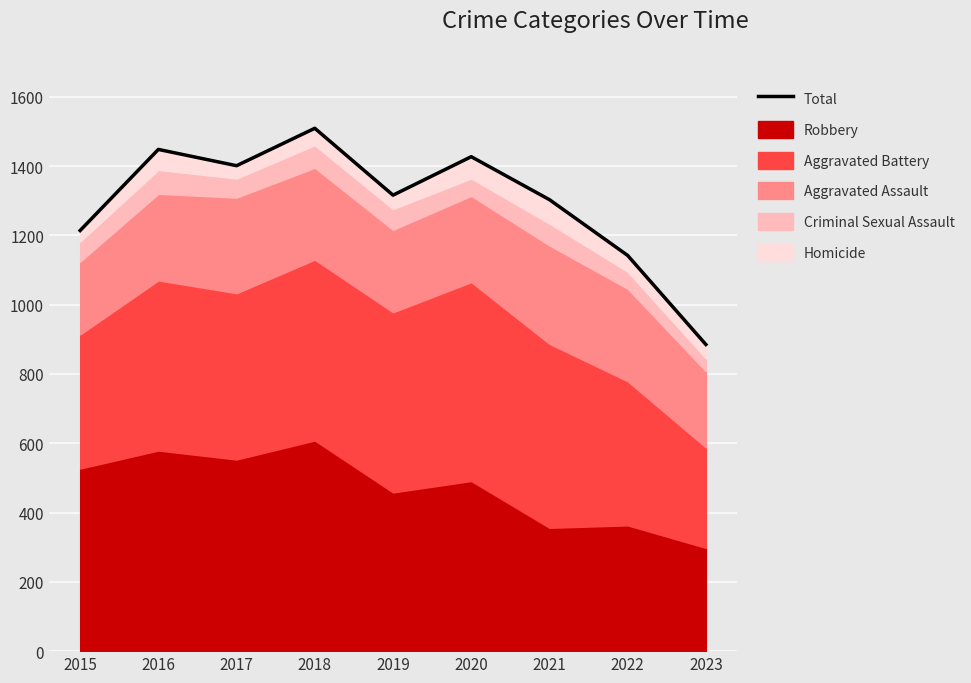

What is the smallest value displayed?

885